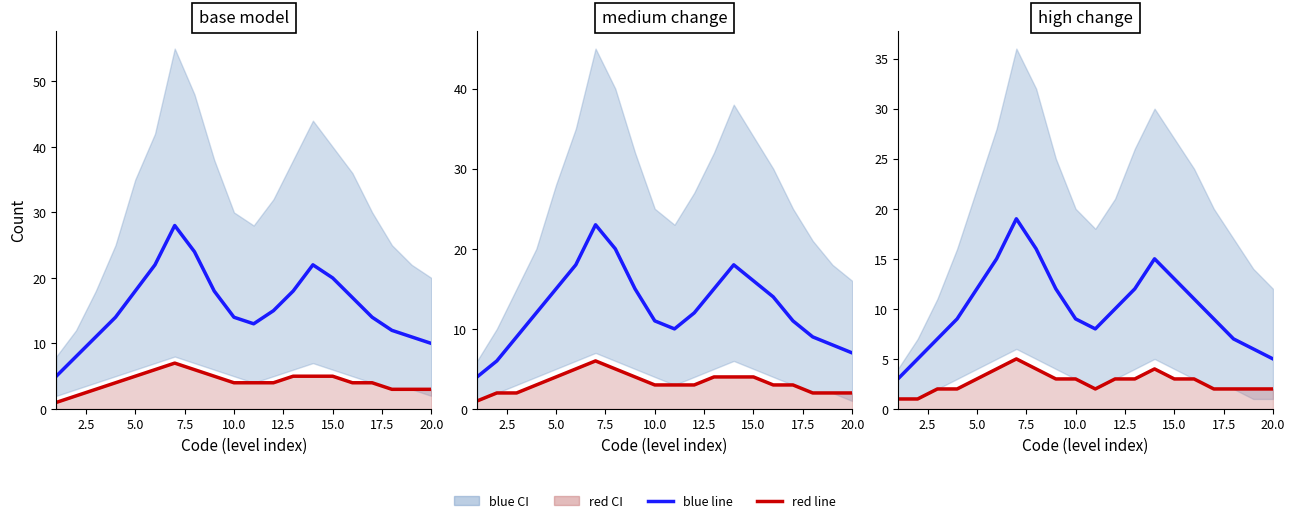

The blue line series shows 34 at 15.0. True or false?

False